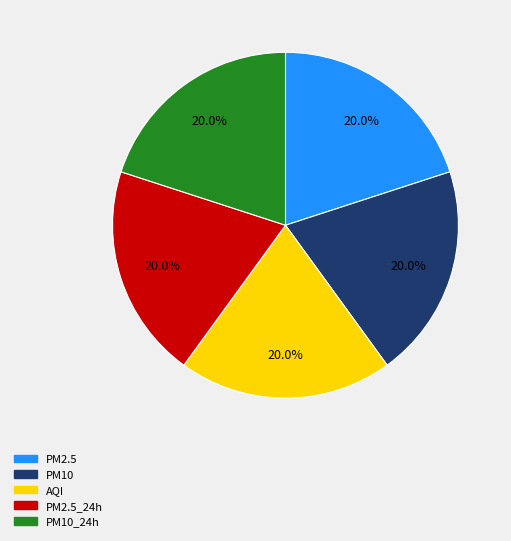

Count the number of slices in the pie.

5